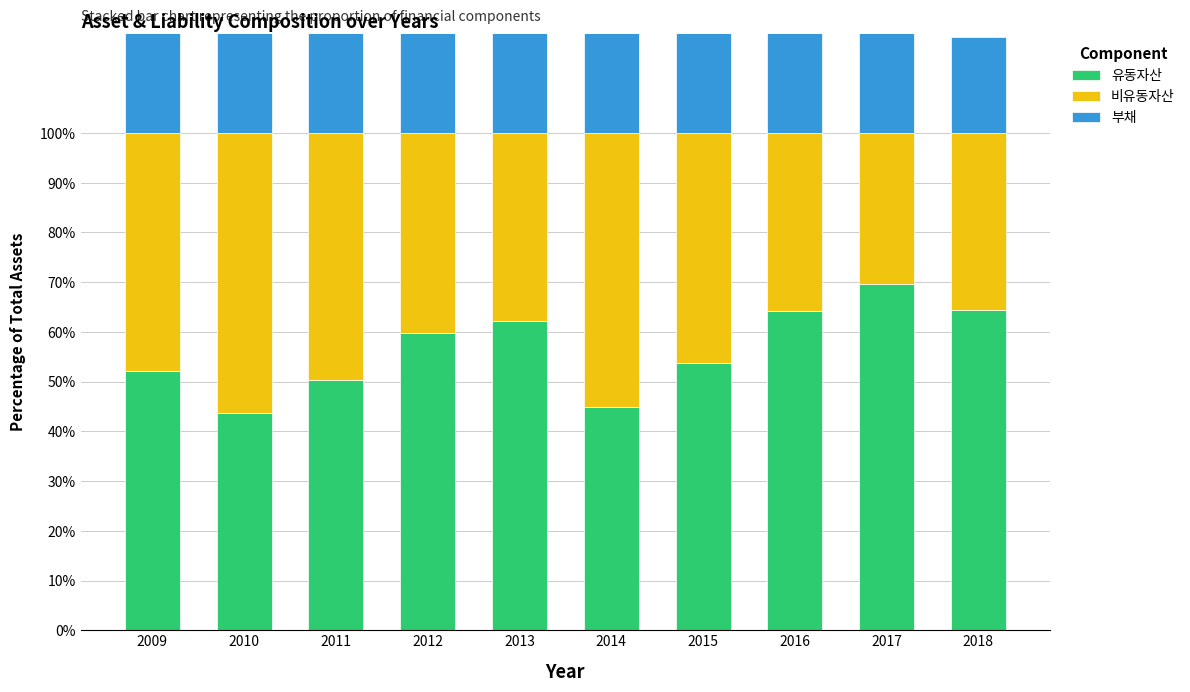

Count the number of categories in the chart.

10